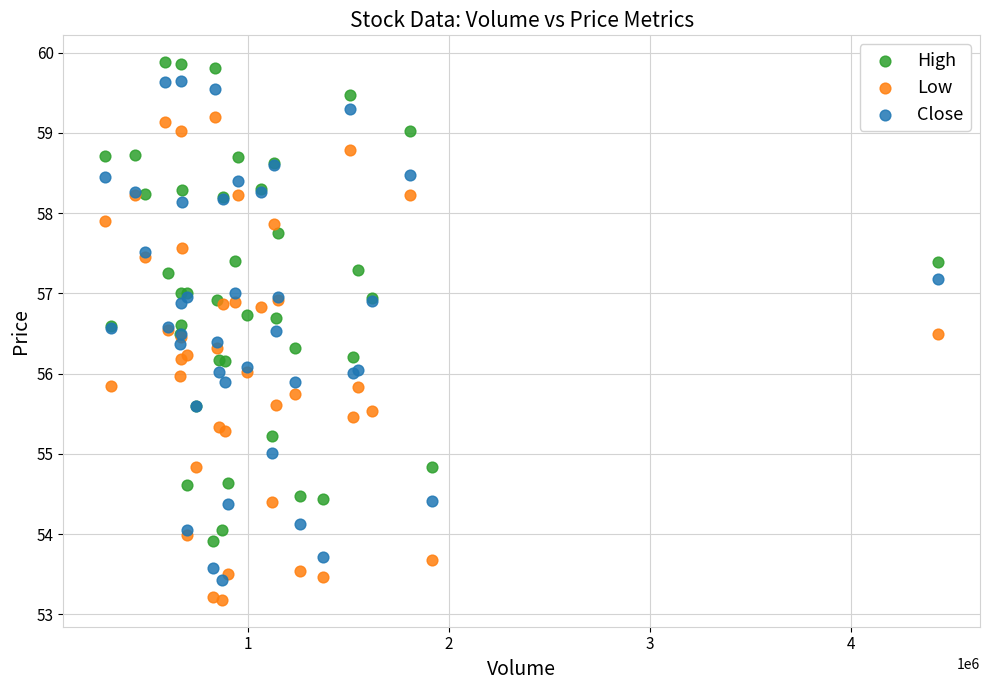

Which series contains the highest Y value?

High